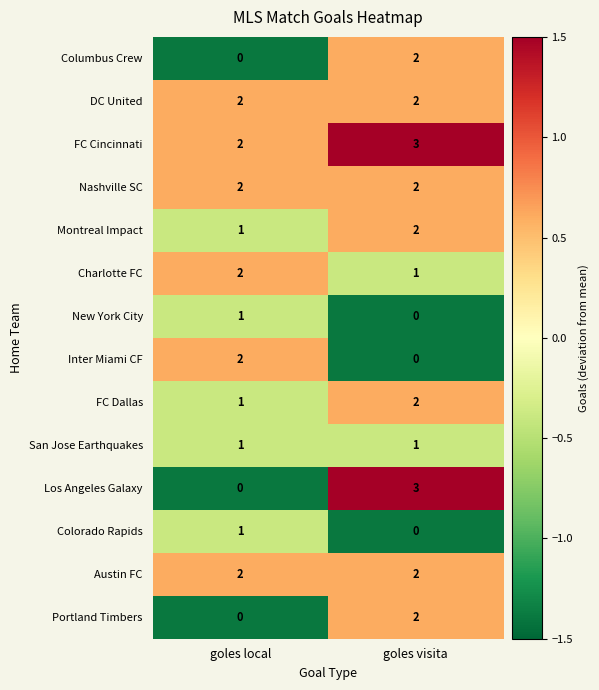

How many categories are shown in the chart?

2